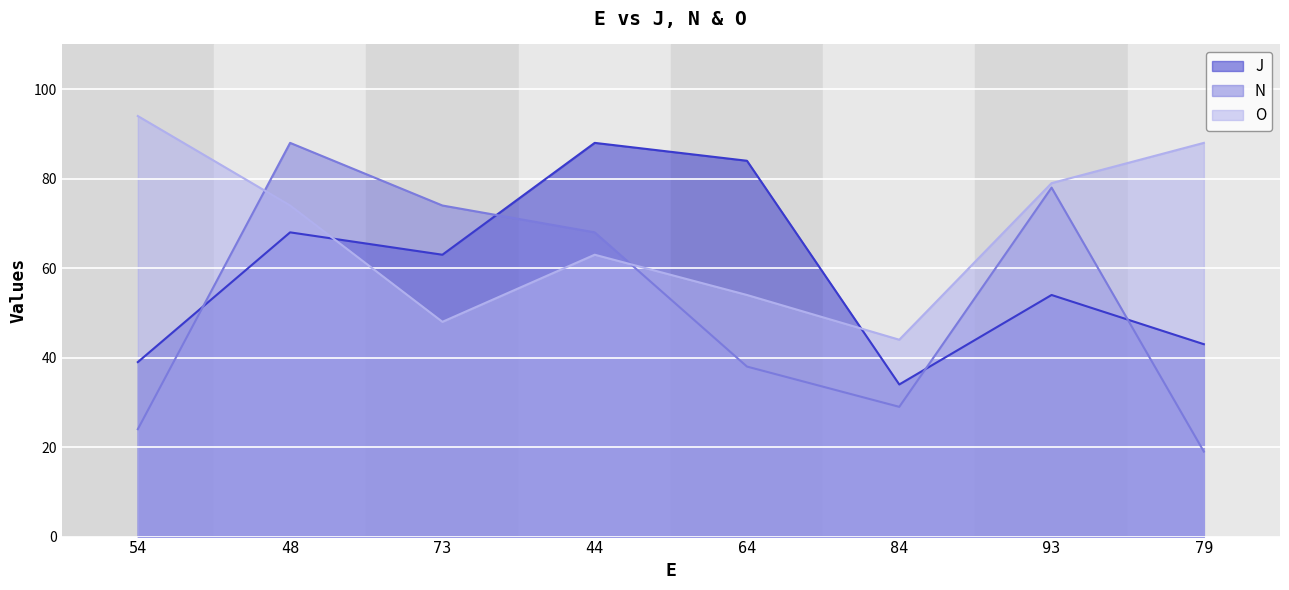

Count the number of categories in the chart.

8